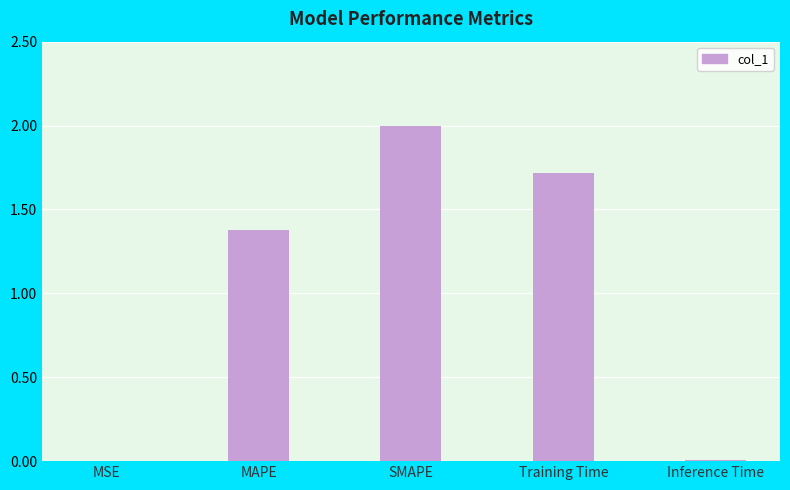

What is the change in value from MAPE to Training Time?

+0.3